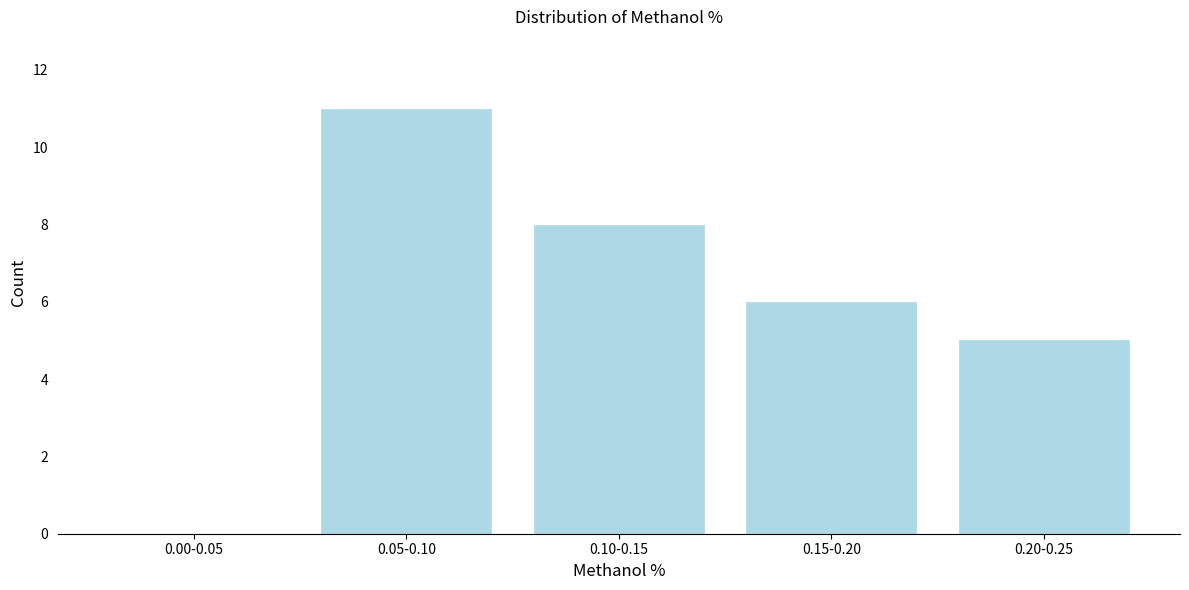

Reading left to right, transcribe all the data shown in this chart.

0.00-0.05=0	0.05-0.10=11	0.10-0.15=8	0.15-0.20=6	0.20-0.25=5